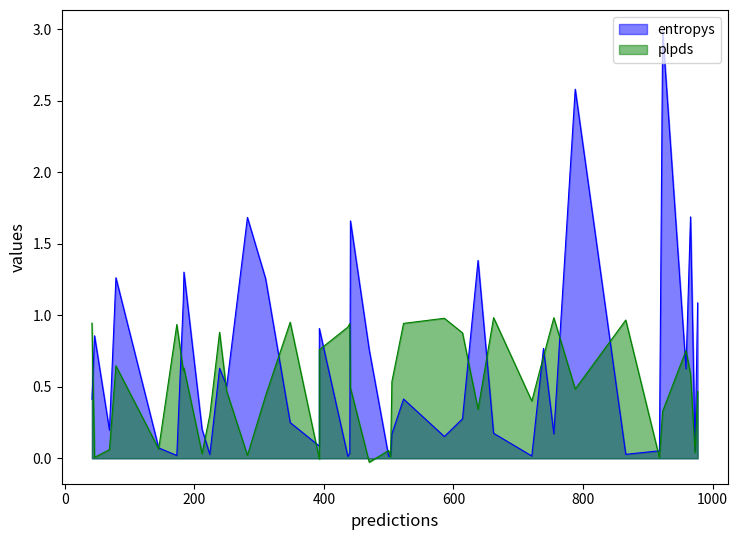

Rank the series by their average value, from lowest to highest.

plpds, entropys